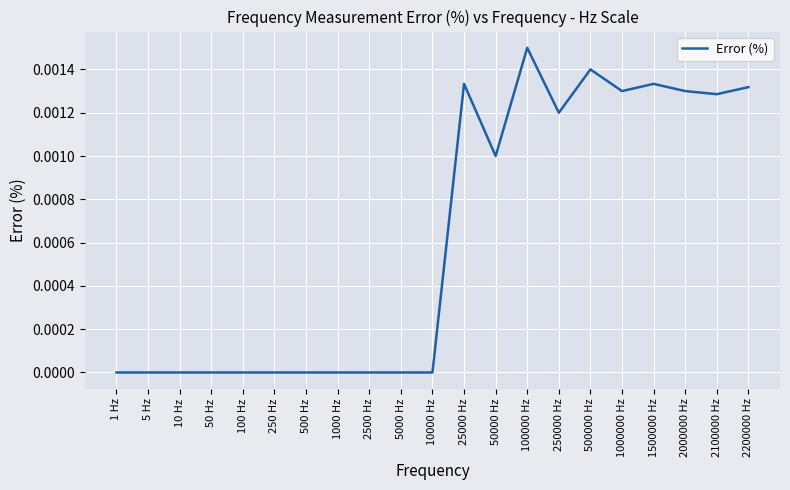

At which category does the chart reach its peak across all series?

100000 Hz